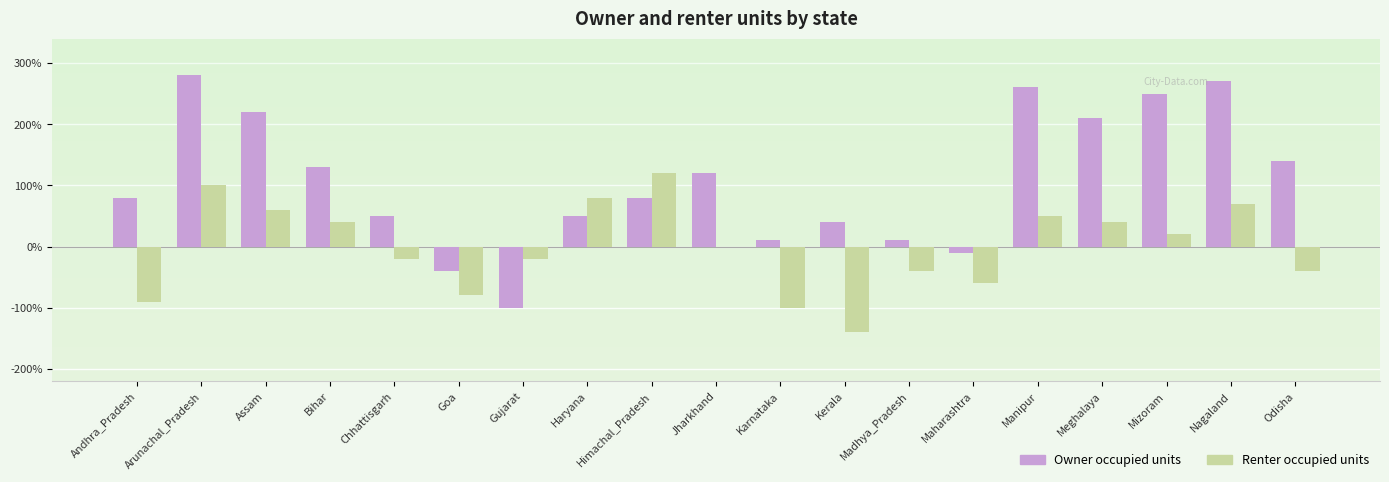

Is it true that Renter occupied units equals 62 at Arunachal_Pradesh?

False